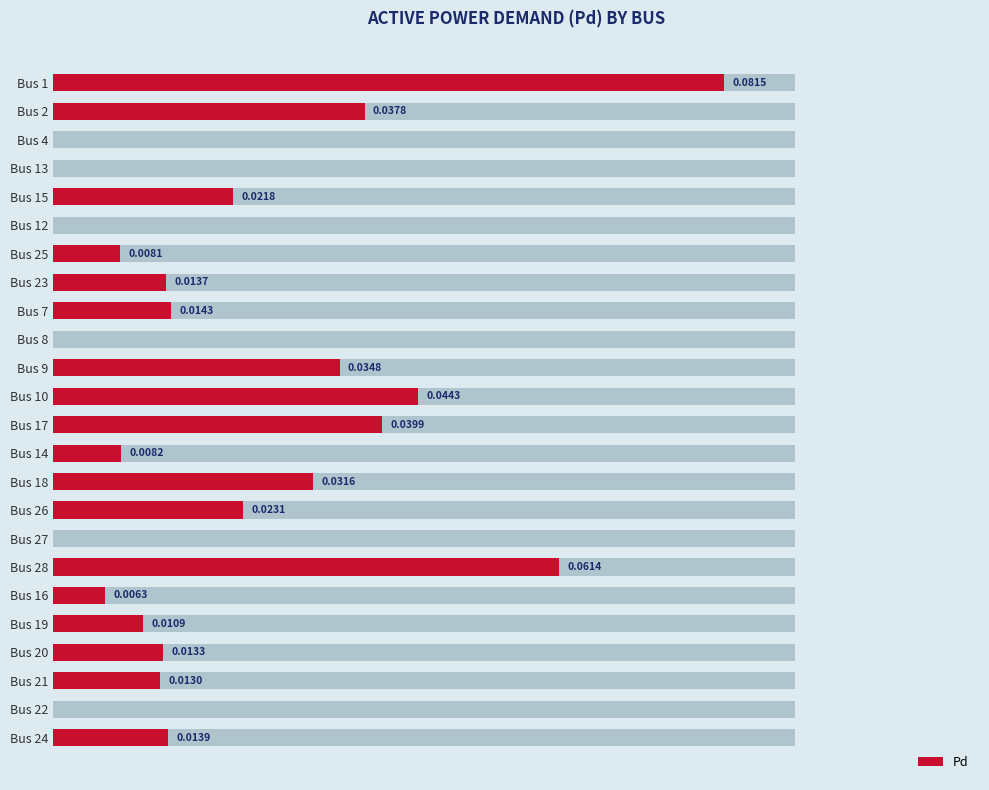

What position from the right is Bus 2?

23